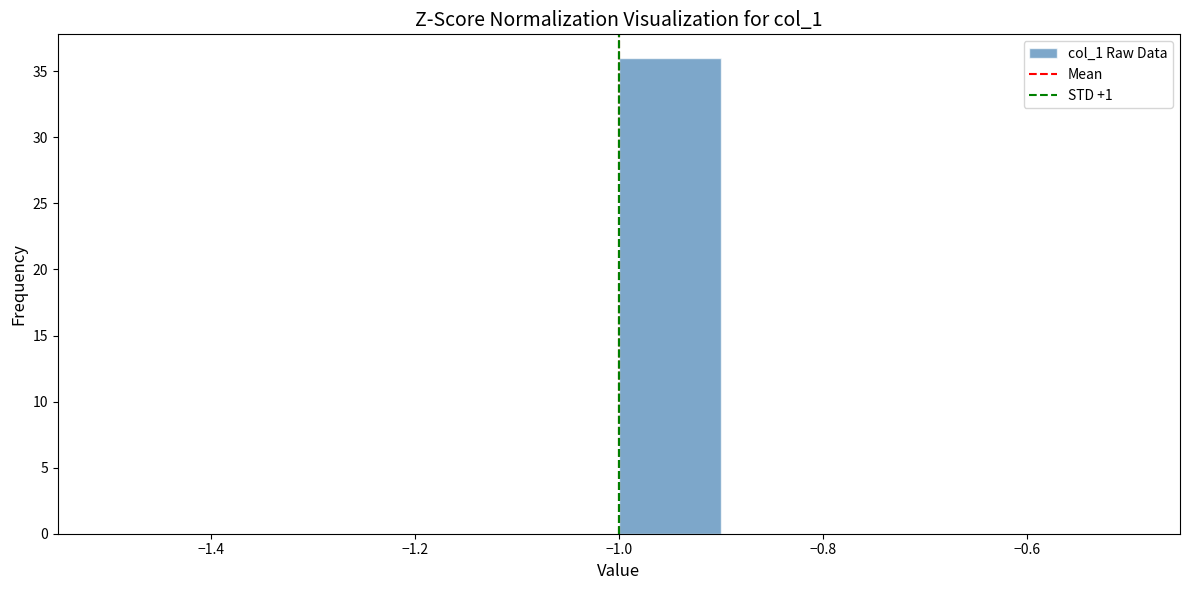

Reading left to right, transcribe this chart: for each bar, give the range it covers on the x-axis and its height. The values are not printed on the chart, so give them approximately, as read against the axis.

-1.5 to -1.4: 0
-1.4 to -1.3: 0
-1.3 to -1.2: 0
-1.2 to -1.1: 0
-1.1 to -1.0: 0
-1.0 to -0.9: 36
-0.9 to -0.8: 0
-0.8 to -0.7: 0
-0.7 to -0.6: 0
-0.6 to -0.5: 0